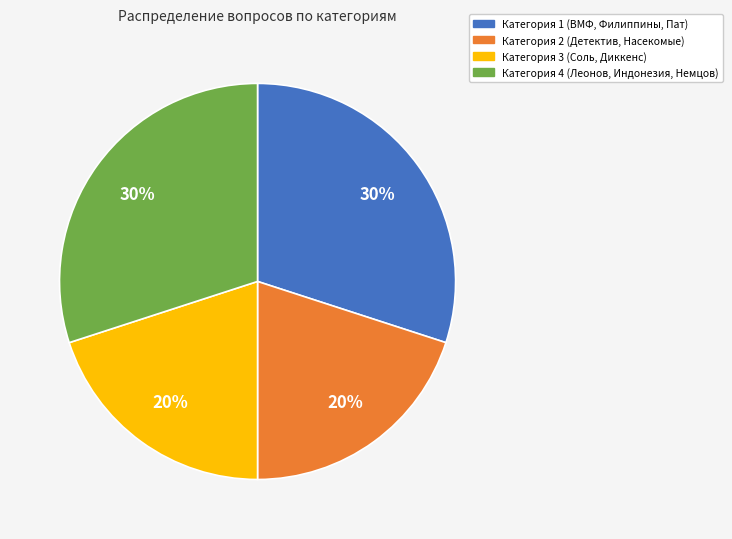

To the nearest percent, what is the difference between the largest and smallest slice percentages?

10%